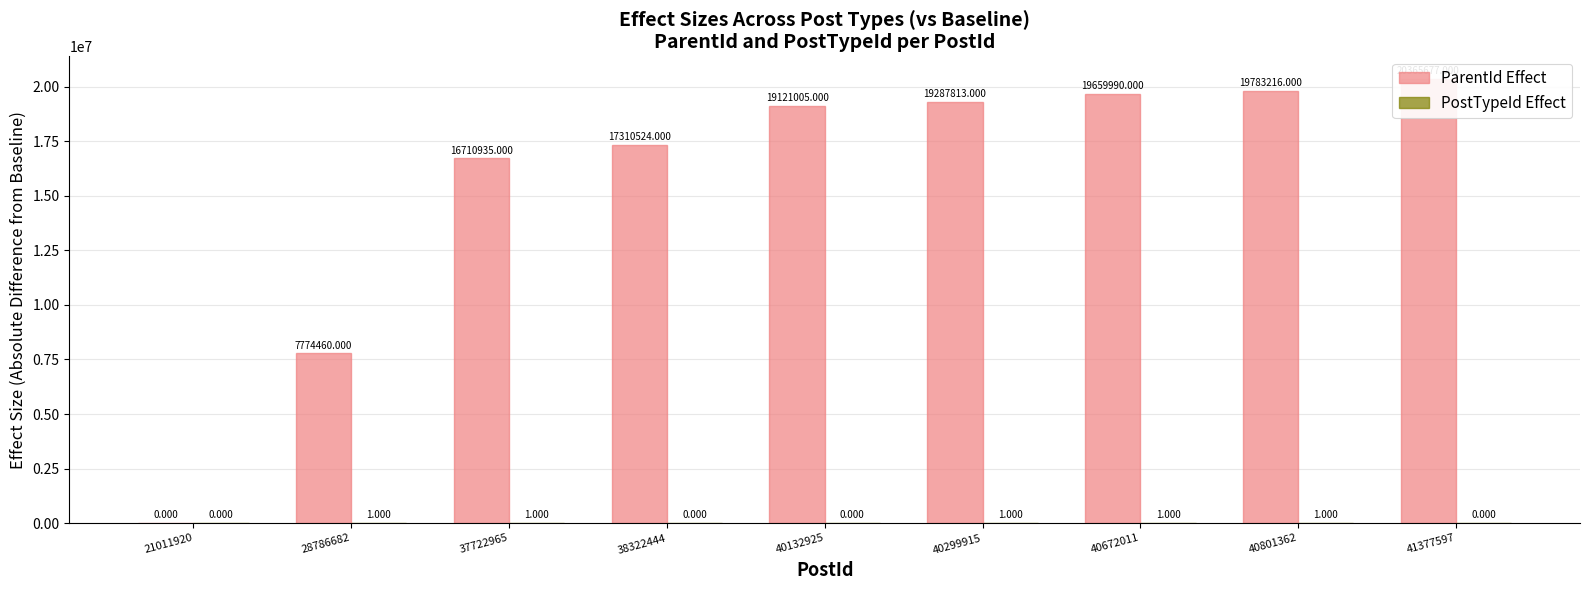

How many values in the ParentId series exceed 19121005?

4